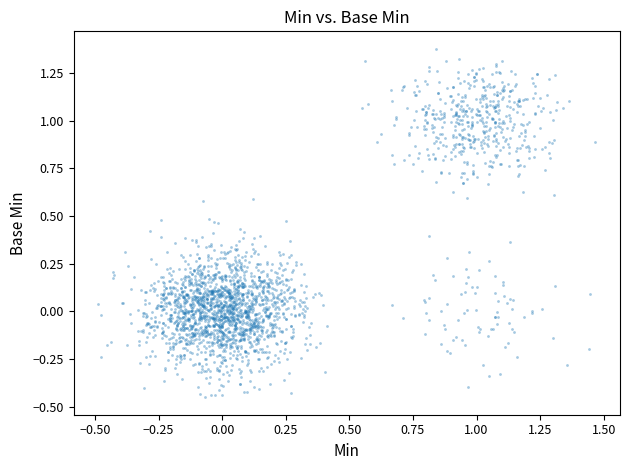

What is the range of X values (max minus min)?

2.0